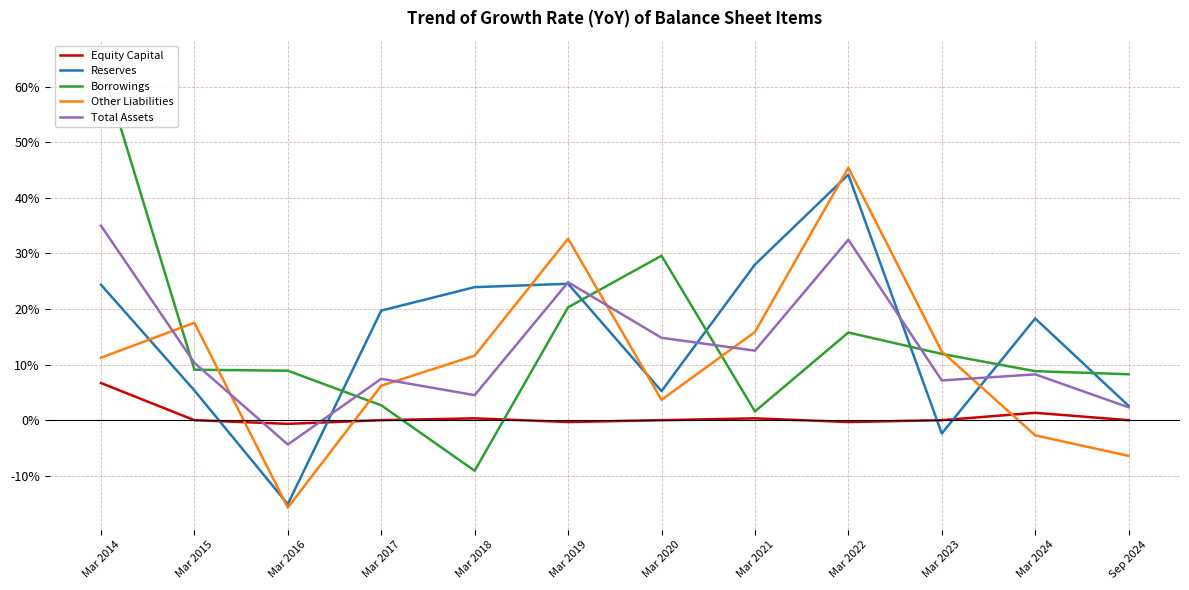

True or false: Other Liabilities and Reserves cross at least once.

True